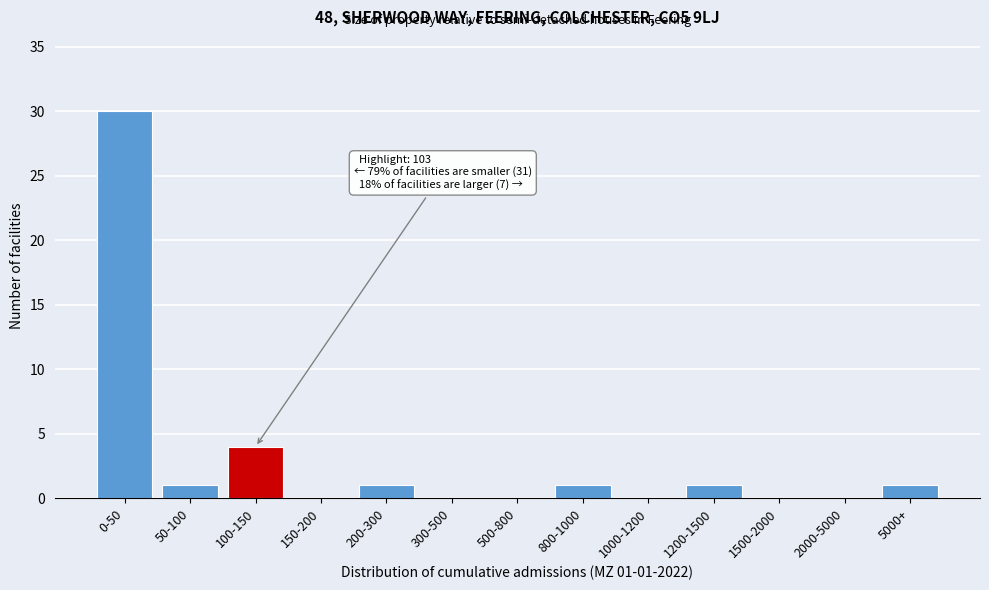

Reading left to right, extract all data points from this chart.

0-50=30	50-100=1	100-150=4	150-200=0	200-300=1	300-500=0	500-800=0	800-1000=1	1000-1200=0	1200-1500=1	1500-2000=0	2000-5000=0	5000+=1